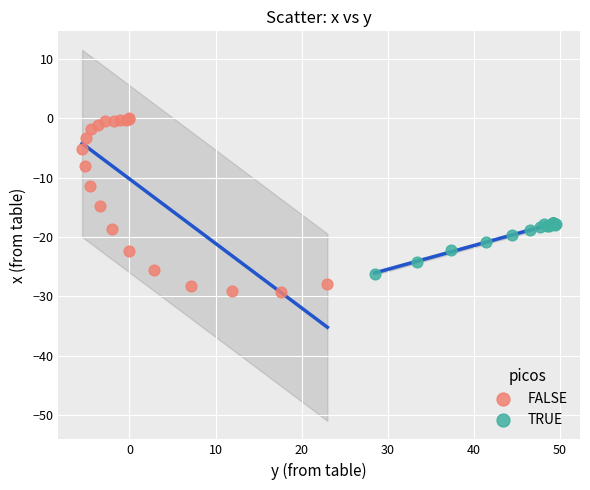

Which series has the largest Y range (max minus min)?

FALSE